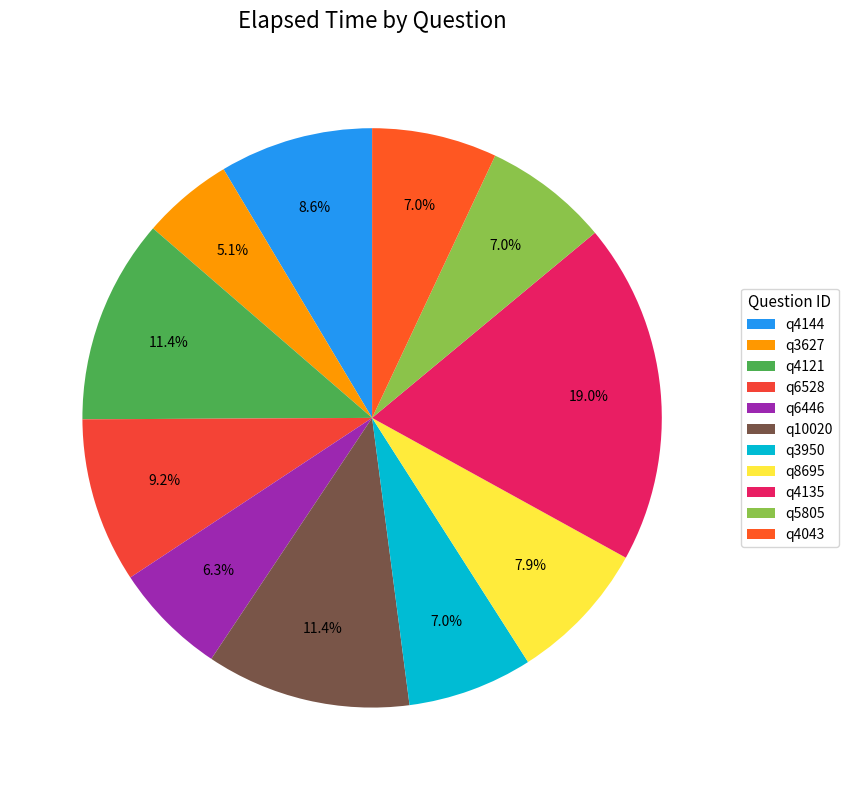

To the nearest percent, what is the difference between the largest and smallest slice percentages?

14%